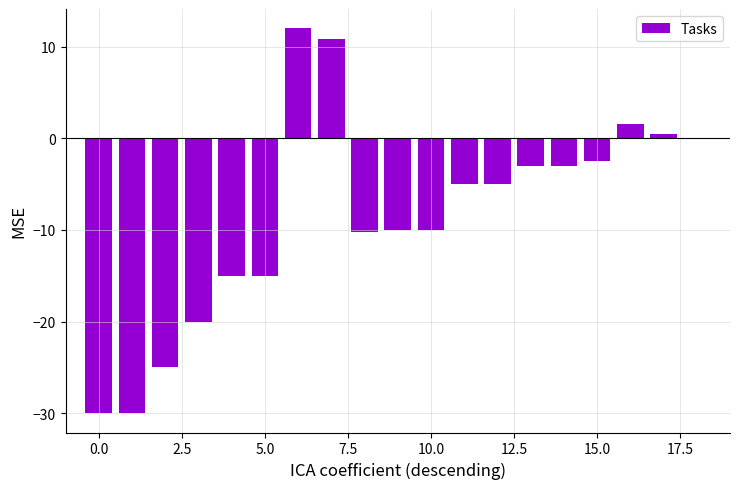

Are the bars horizontal?

No